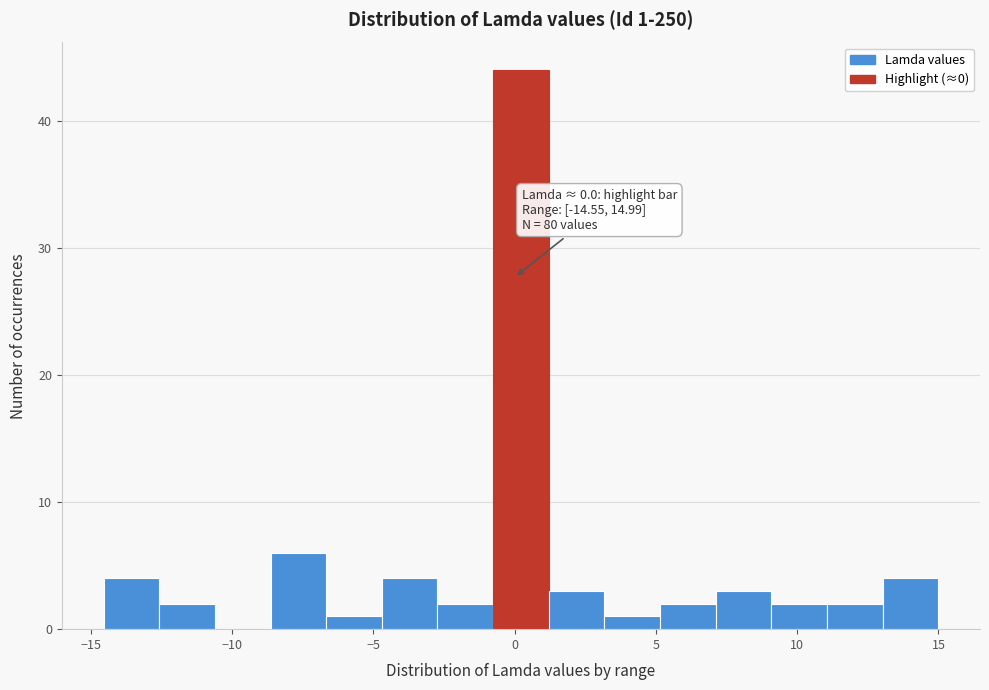

Read against the x-axis, roughly where is the centre of the tallest bar?

0.0